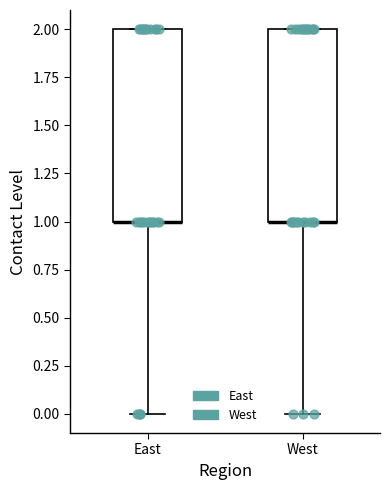

Where is the upper edge of the box for East on the y-axis? The values are not printed on the chart, so give them approximately, as read against the axis.

2